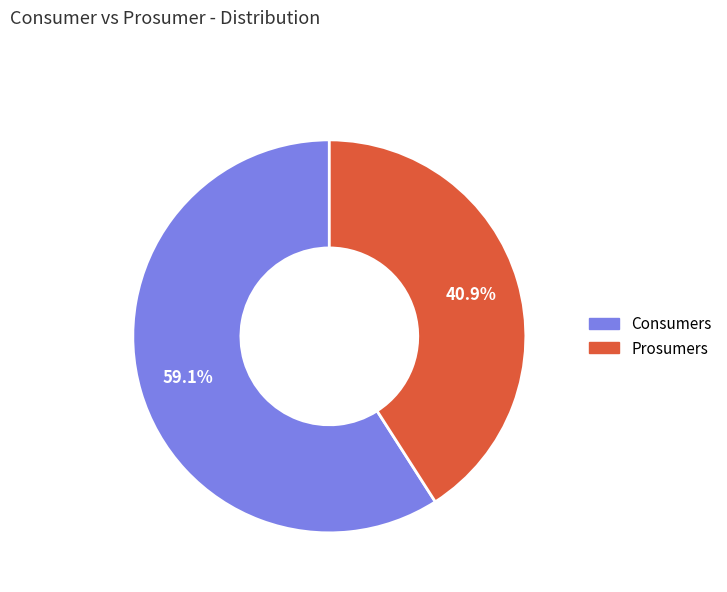

Does any single category account for the majority?

Yes